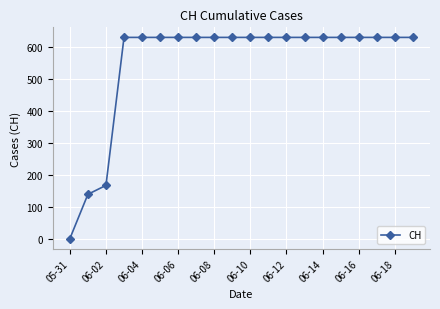

What is the value of the 11th point from the left?

631